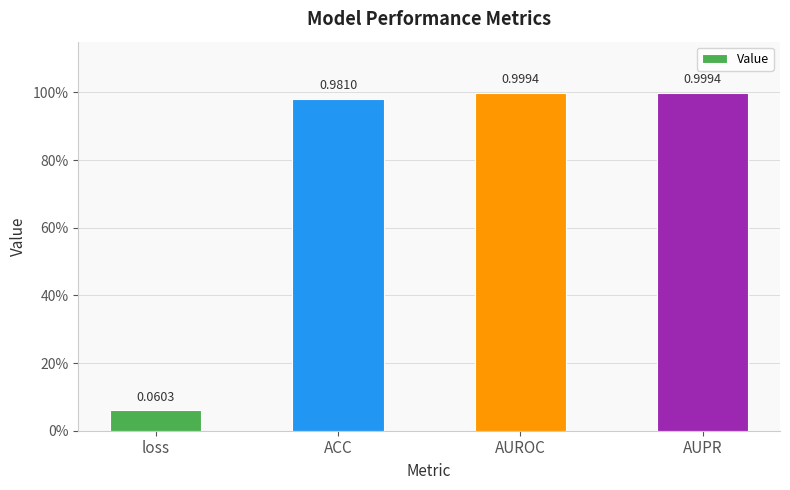

Does the chart contain any negative values?

No